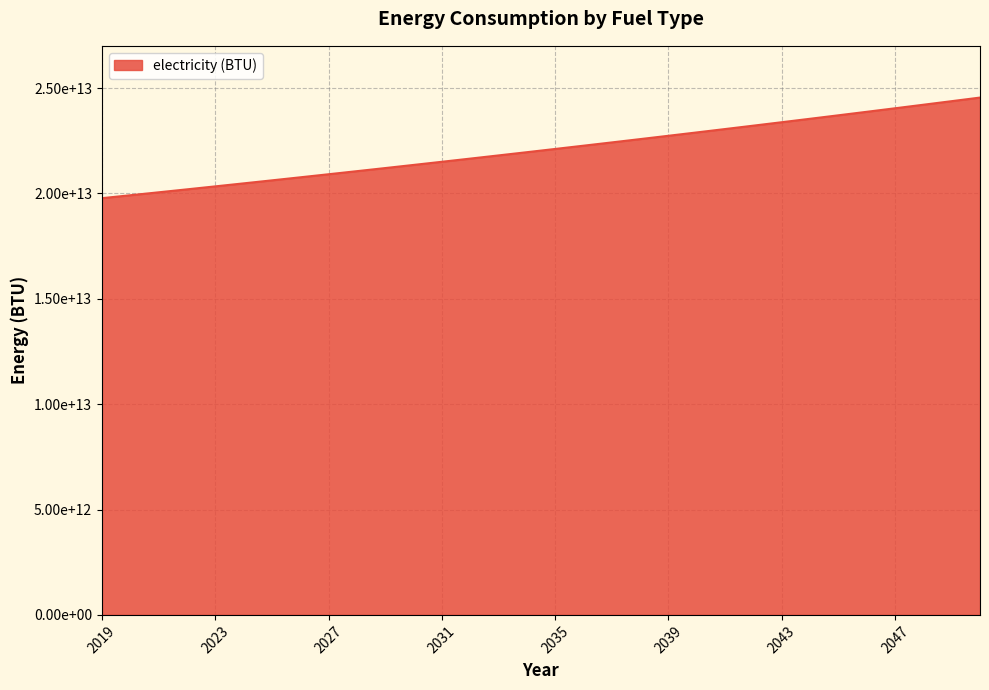

Reading left to right, extract all data points from this chart.

19777993954664.6	19916439912347.3	20055854991733.7	20196245976675.8	20337619698512.5	20479983036402.1	20623342917656.9	20767706318080.5	20913080262307.1	21059471824143.3	21206888126912.3	21355336343800.6	21504823698207.2	21655357464094.7	21806944966343.3	21959593581107.8	22113310736175.5	22268103911328.7	22423980638708.0	22580948503179.0	22739015142701.2	22898188248700.1	23058475566441.0	23219884895406.1	23382424089674.0	23546101058301.7	23710923765709.8	23876900232069.7	24044038533694.2	24212346803430.1	24381833231054.1	24552506063671.5